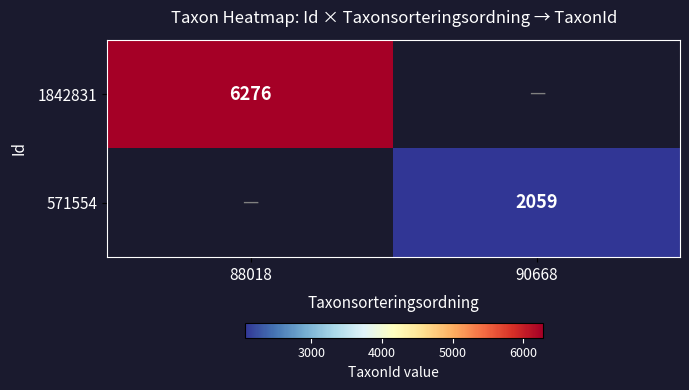

The value of 571554 at 90668 is 3086. True or false?

False